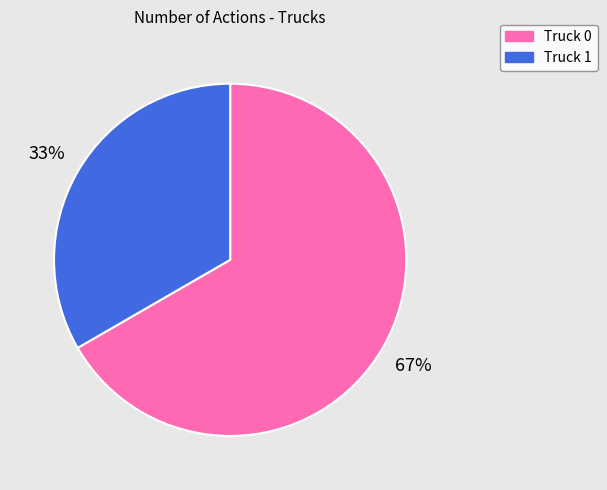

Which category accounts for the majority?

Truck 0